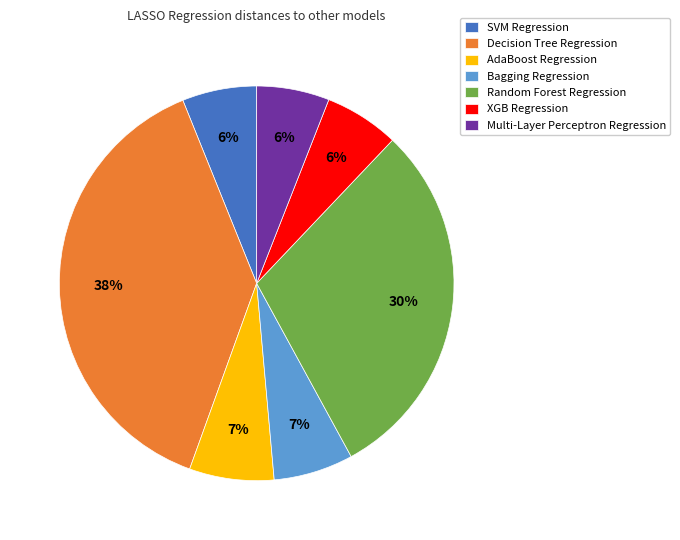

What is the largest slice in the pie chart?

Decision Tree Regression